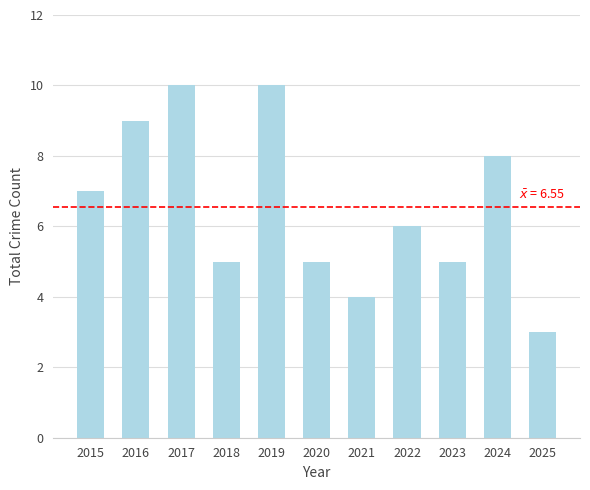

What is the value of the 1st bar from the left?

7